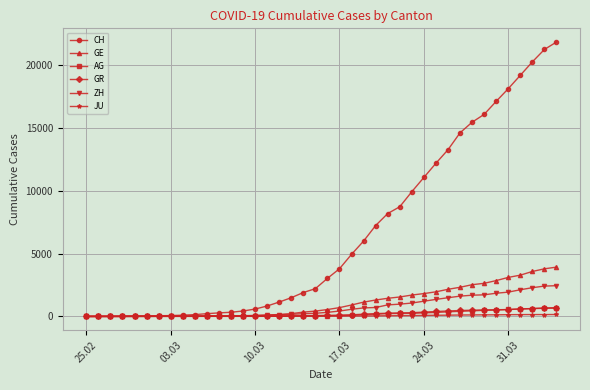

Which series has the largest total across all categories?

CH